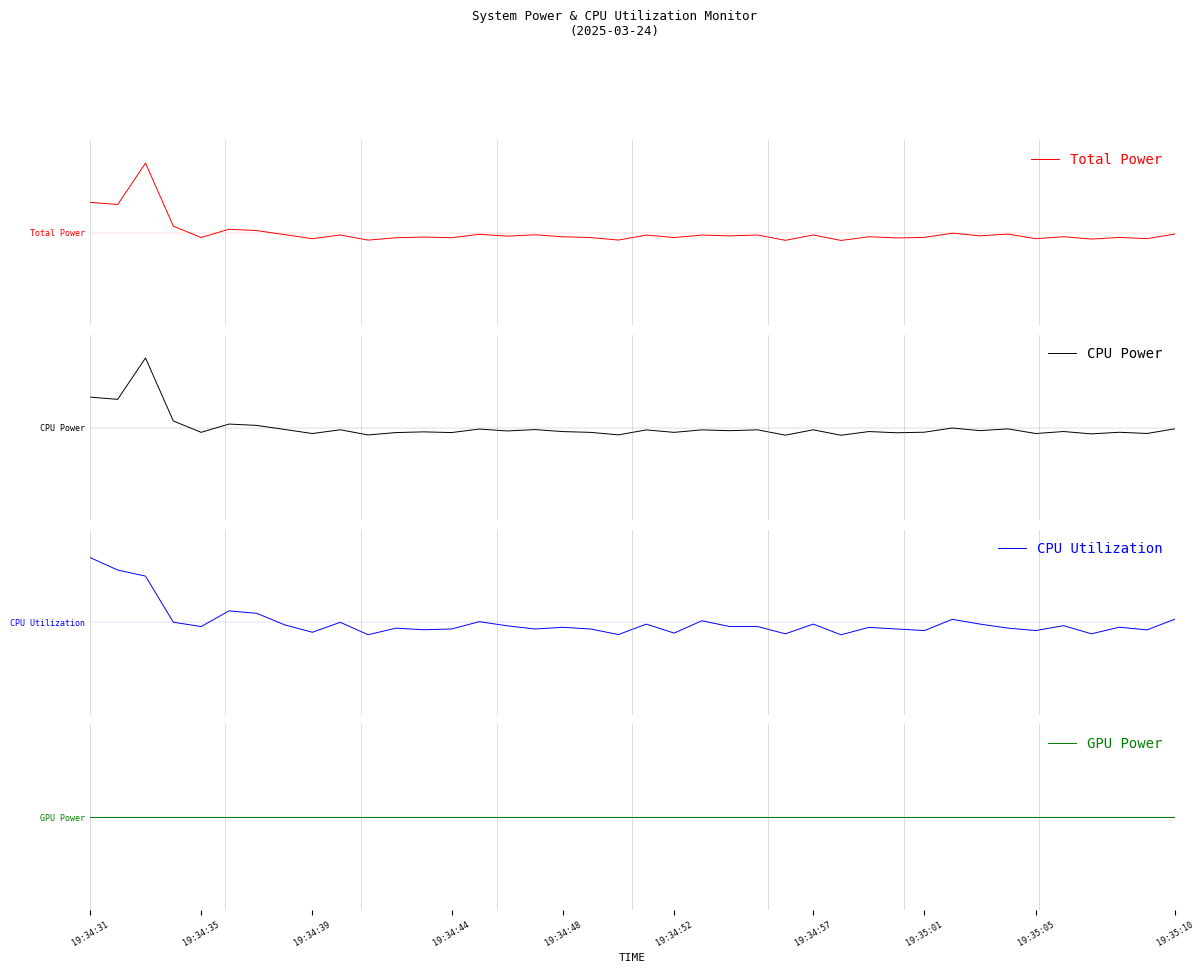

How many categories are shown in the chart?

40